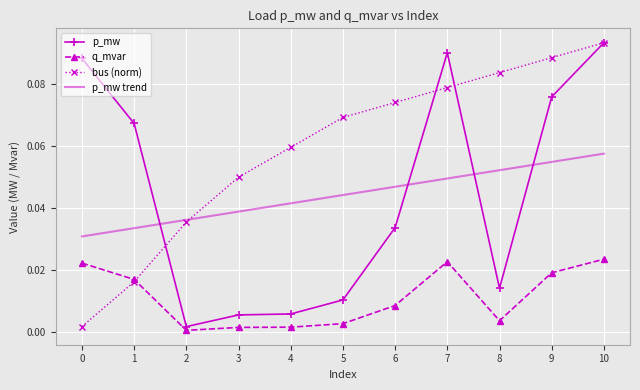

At 8, list the series in order from largest to smallest.

bus (norm), p_mw trend, p_mw, q_mvar